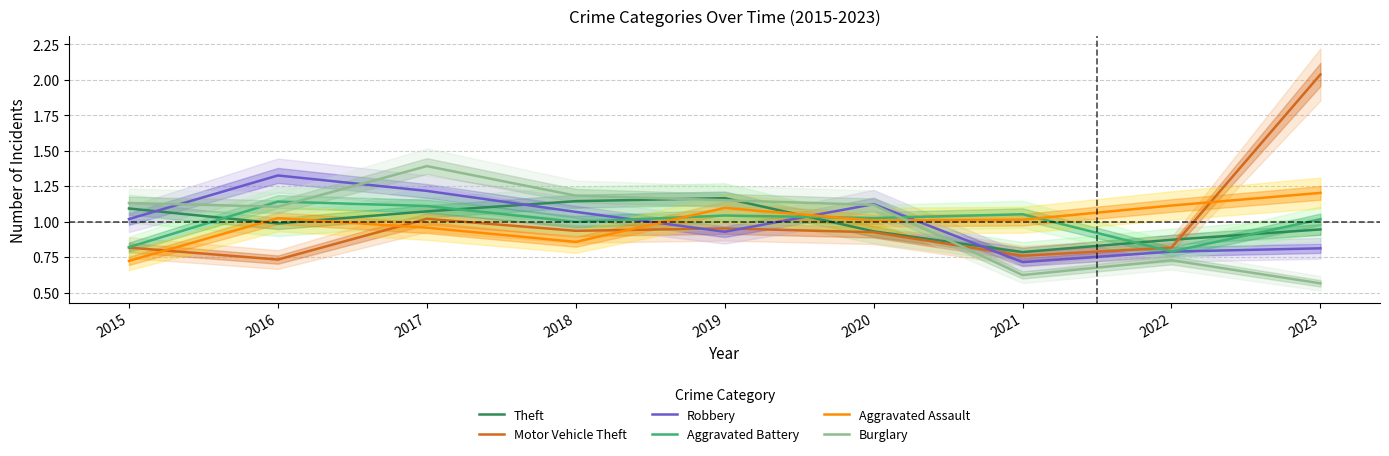

What is the sum of the Burglary values at 2022 and 2023?

1.3